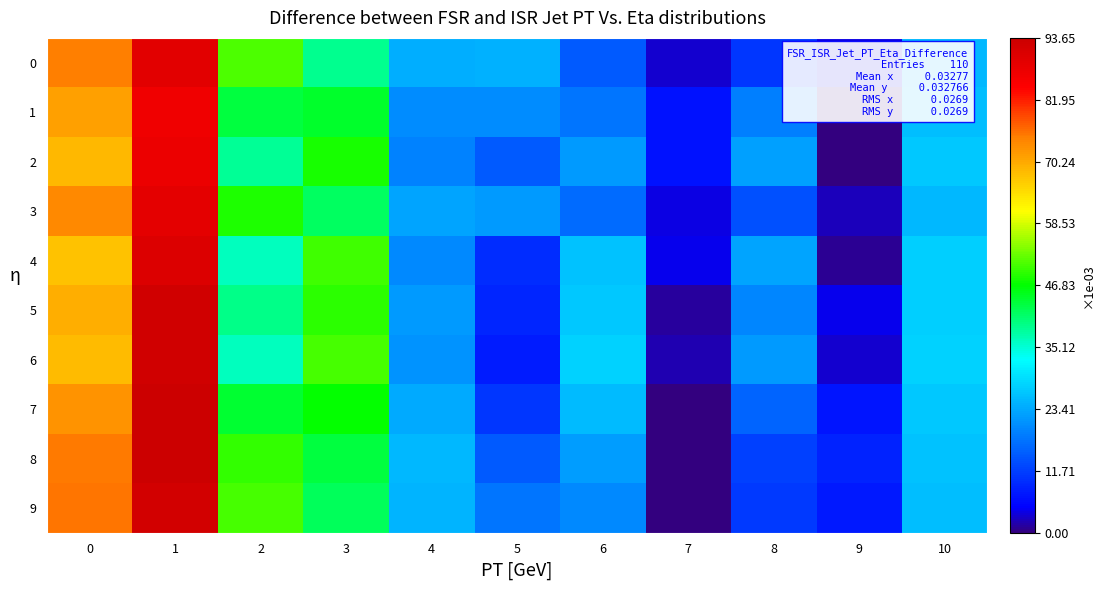

What is the total value across all series at 0?

0.7